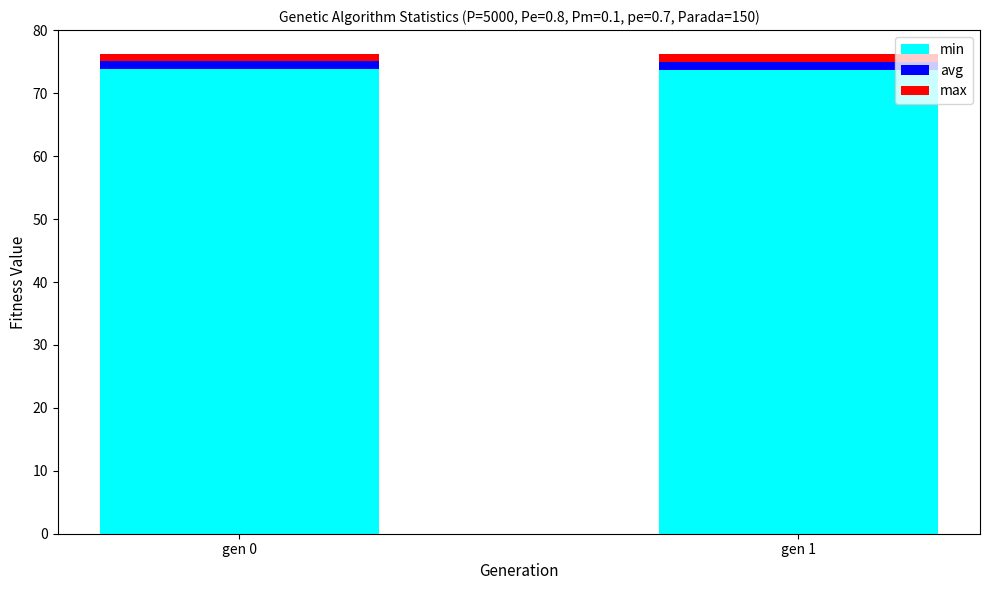

What is the average value of the min series?

73.7